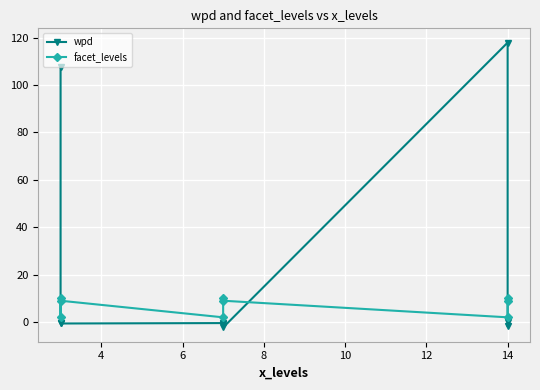

Is it true that wpd equals -0.3 at 10?

False